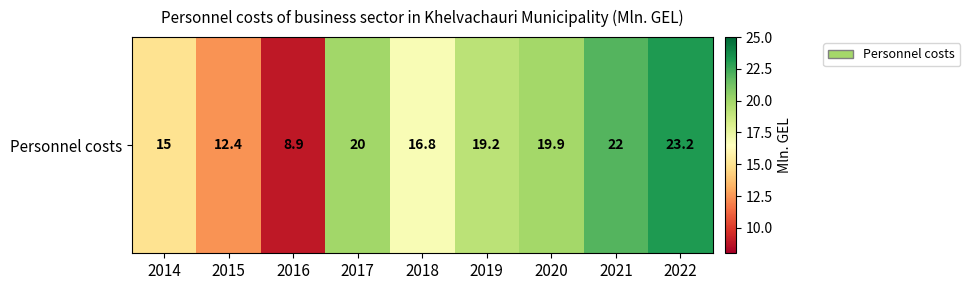

What is the smallest value displayed?

8.9